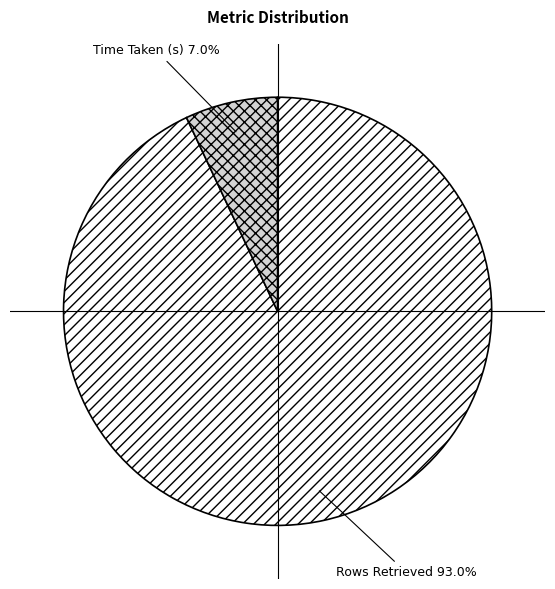

To the nearest percent, what is the average slice percentage?

50%